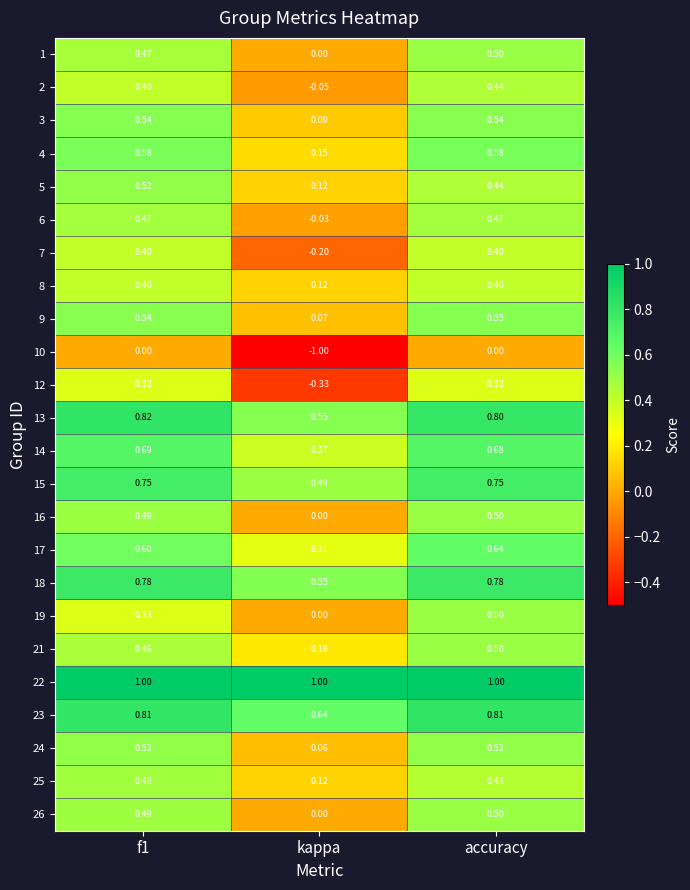

Which series has the largest range (max minus min)?

10